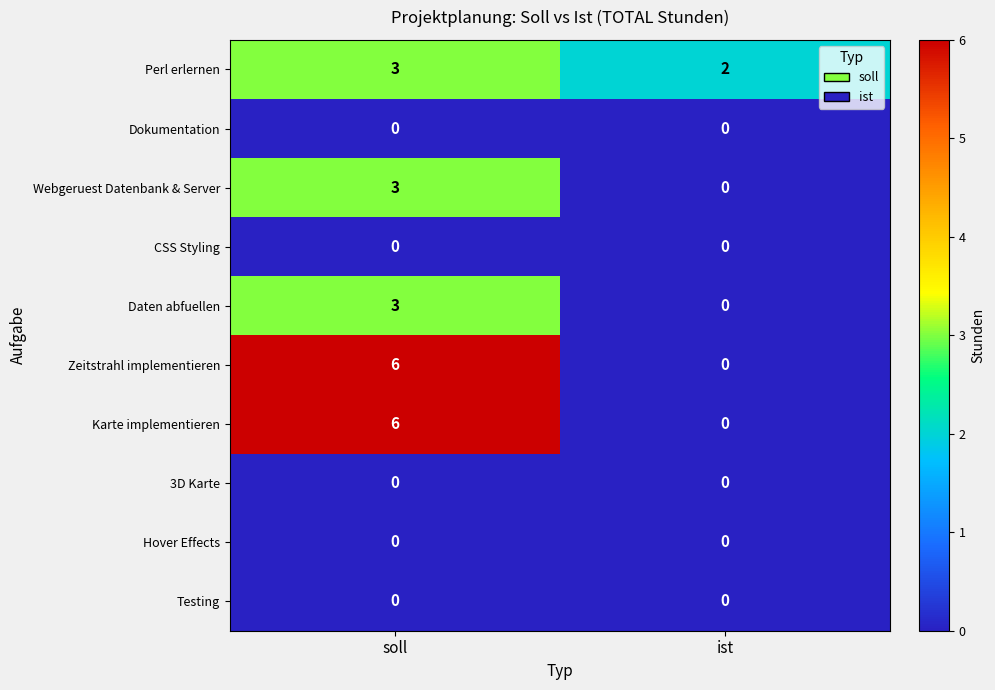

How many data points in Karte implementieren are less than 6?

1